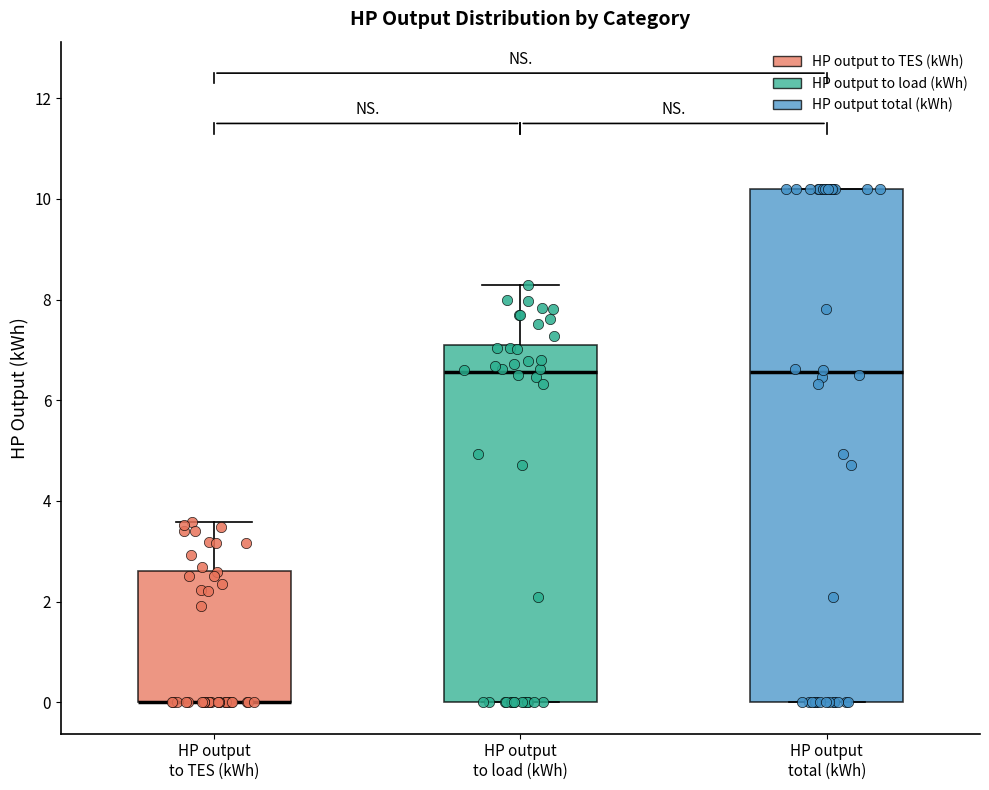

Reading left to right, transcribe this box plot: for each box, give where its median line is, the range the box spans, and where its two whiskers end, as read against the y-axis. The values are not printed on the chart, so give them approximately, as read against the axis.

HP output to TES (kWh): median 0.0 (drawn on the box's lower edge), box 0.0 to 2.6, whiskers 0.0 to 3.6
HP output to load (kWh): median 6.6, box 0.0 to 7.0, whiskers 0.0 to 8.2
HP output total (kWh): median 6.6, box 0.0 to 10.2, whiskers 0.0 to 10.2